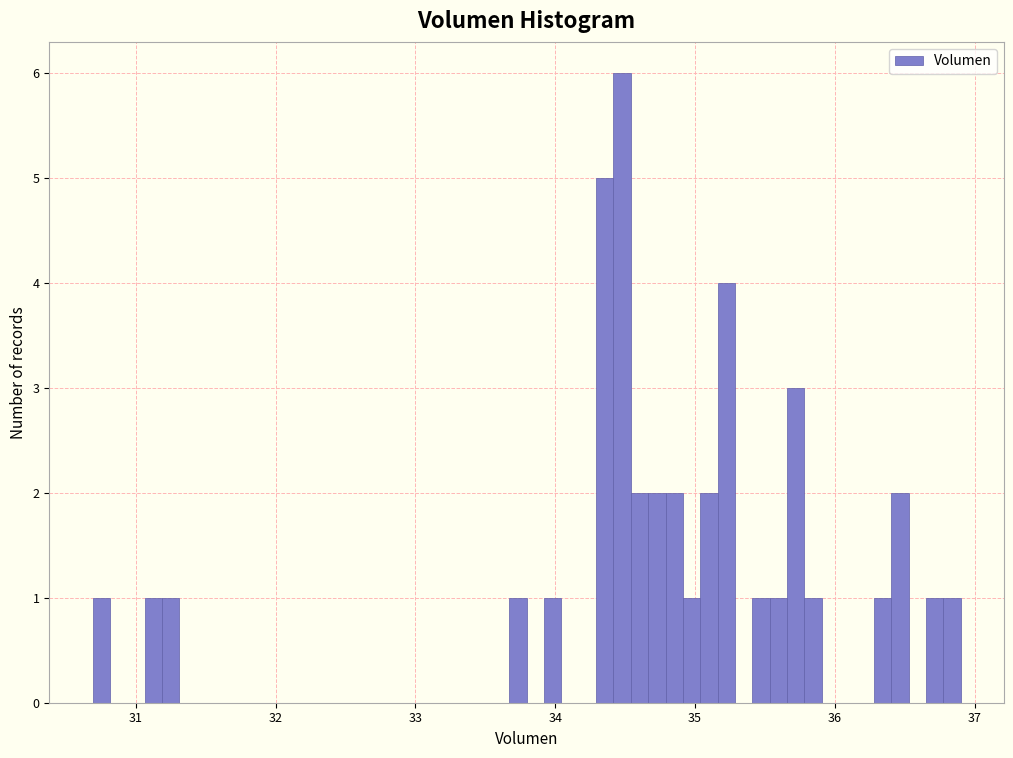

Read against the x-axis, roughly where is the centre of the tallest bar?

34.5